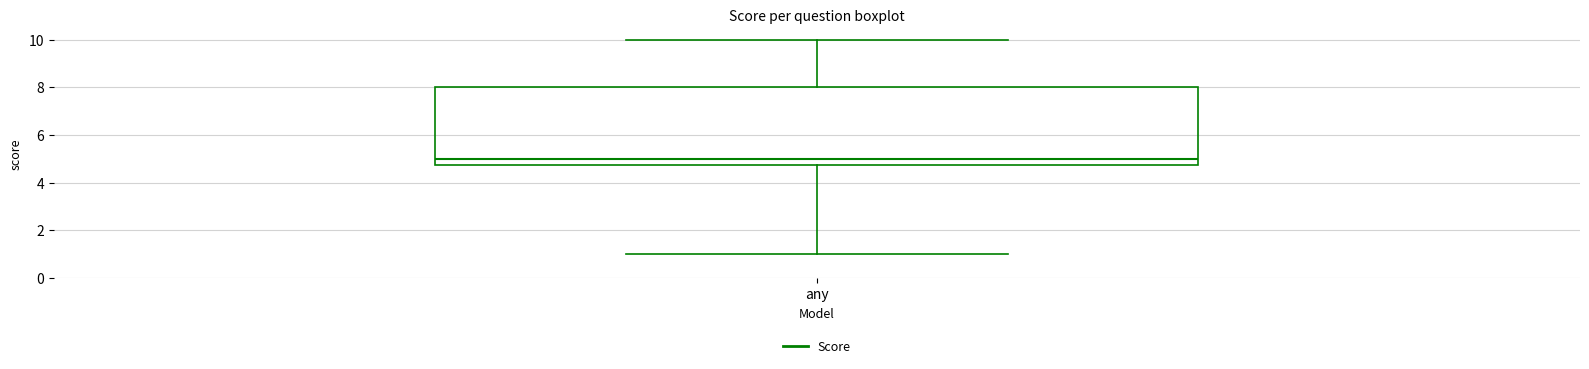

Where does the lower whisker of the box for any end on the y-axis? The values are not printed on the chart, so give them approximately, as read against the axis.

1.0